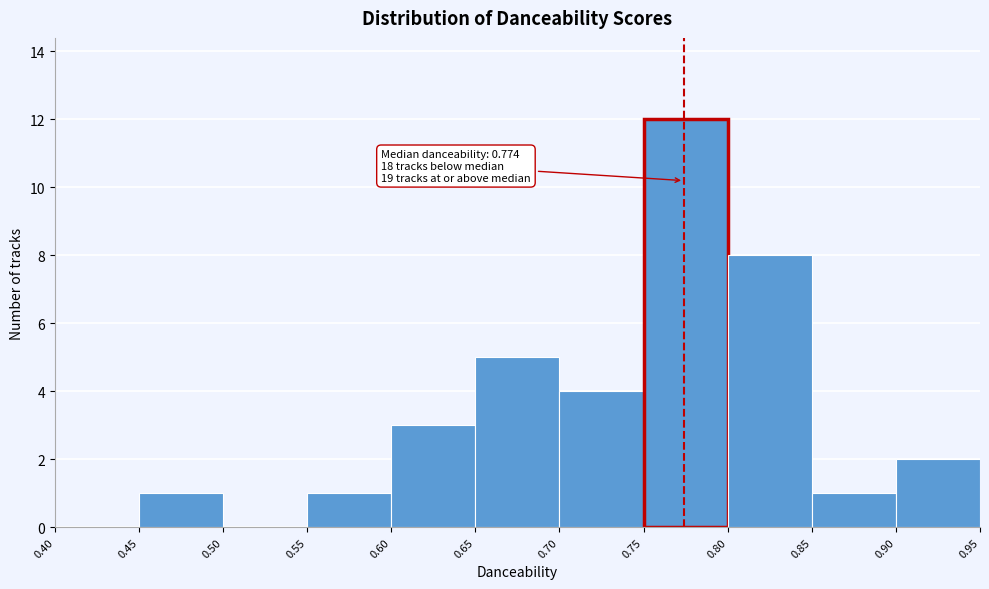

Which range on the x-axis has the tallest bar?

0.75 to 0.80